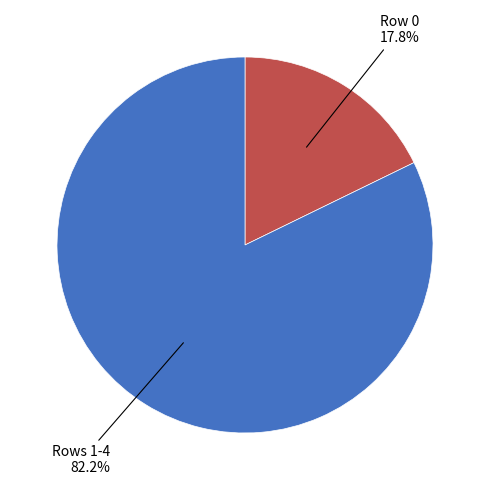

Is there any slice that represents more than half of the pie?

Yes